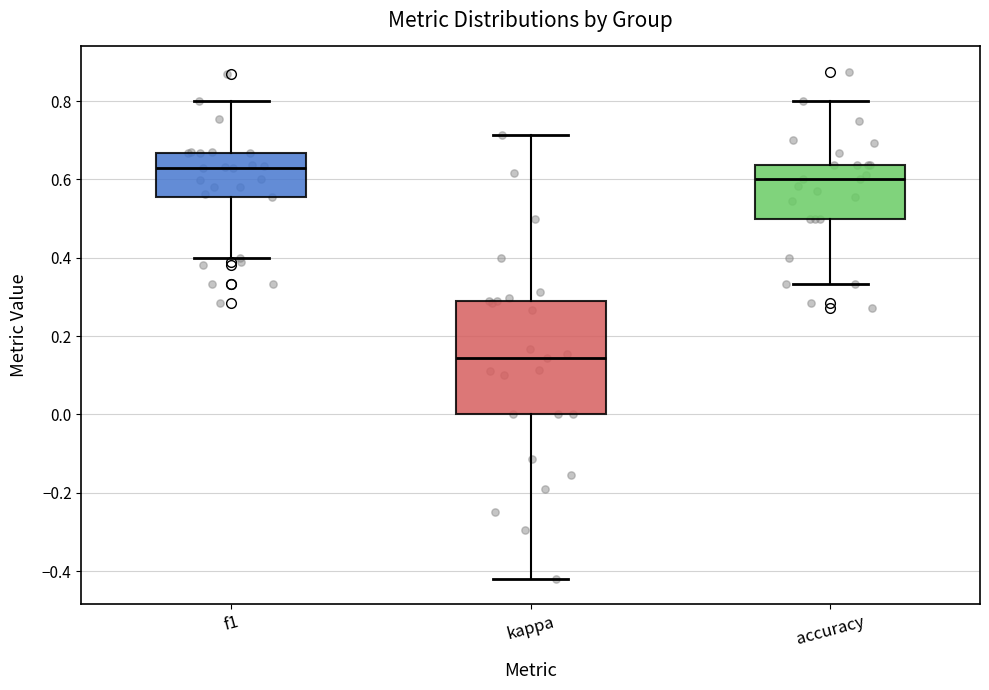

Reading left to right, transcribe this box plot: for each box, give where its median line is, the range the box spans, and where its two whiskers end, as read against the y-axis. The values are not printed on the chart, so give them approximately, as read against the axis.

f1: median 0.64, box 0.56 to 0.66, whiskers 0.40 to 0.80
kappa: median 0.14, box 0.00 to 0.30, whiskers -0.42 to 0.72
accuracy: median 0.60, box 0.50 to 0.64, whiskers 0.34 to 0.80